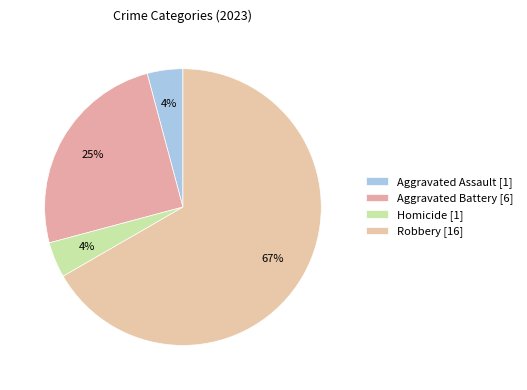

How many segments does this pie chart have?

4